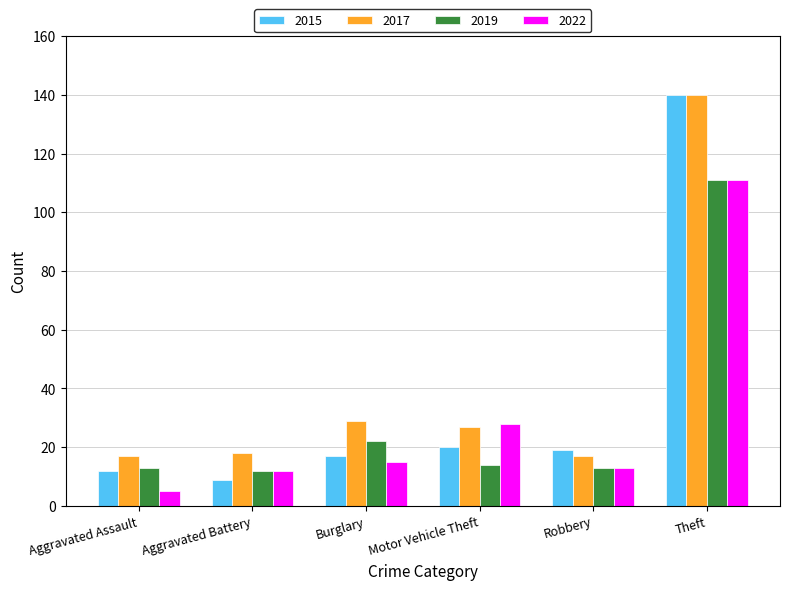

What is the difference between the maximum and minimum values in the 2022 series?

106